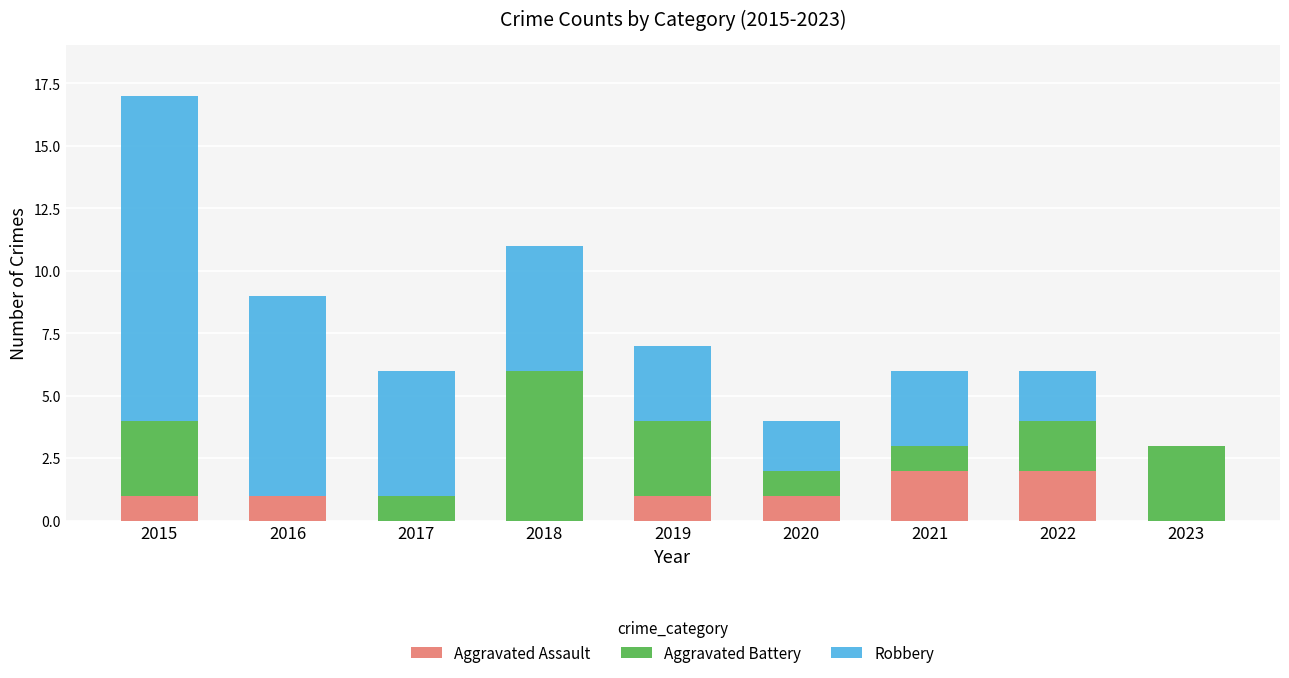

What is the total value across all series at 2023?

3